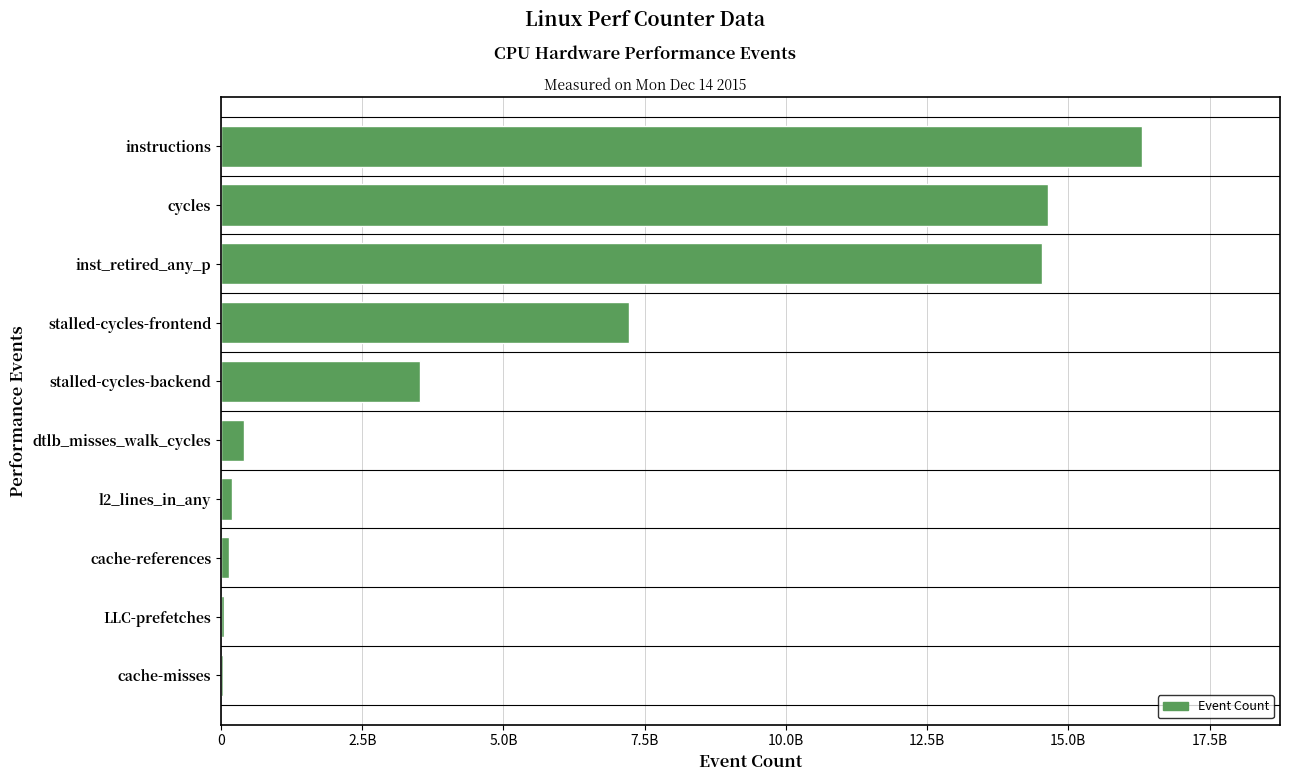

Does the chart contain stacked bars?

No